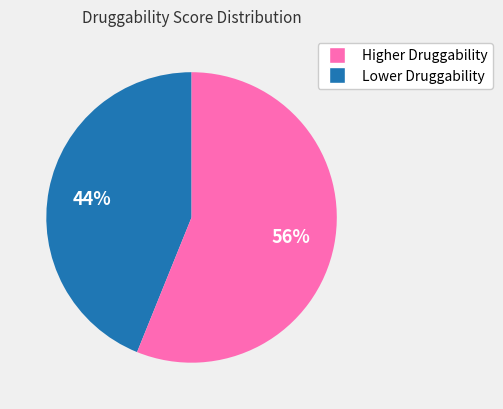

To the nearest percent, what is the difference between the largest and smallest slice percentages?

12%